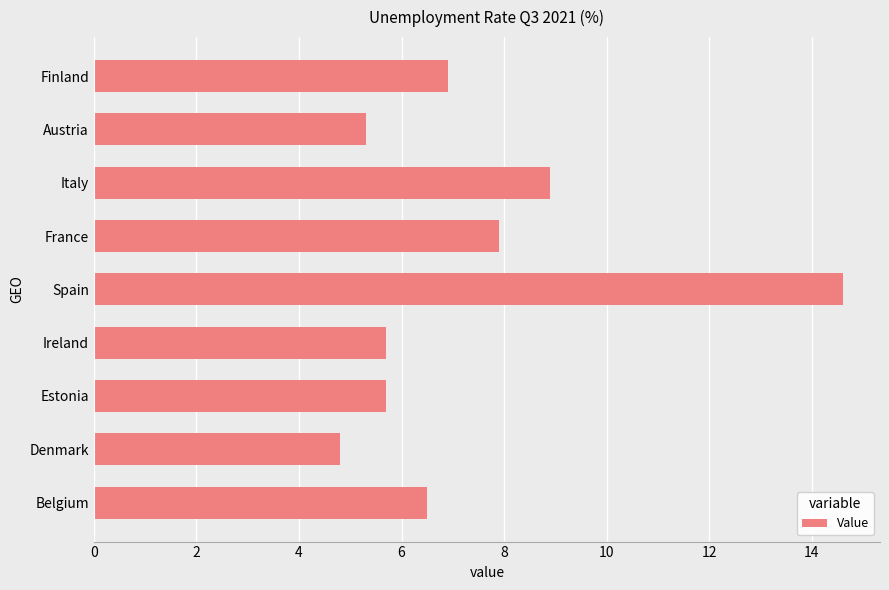

Is it true that the value at France is 3.2?

False